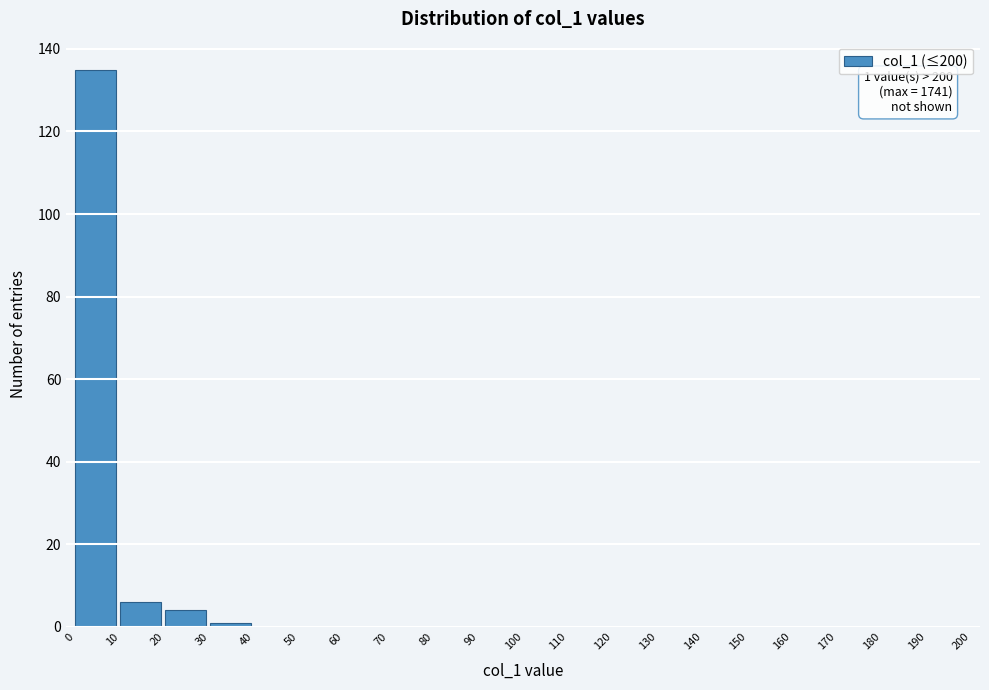

Over which range of the x-axis is the bar tallest?

0 to 10